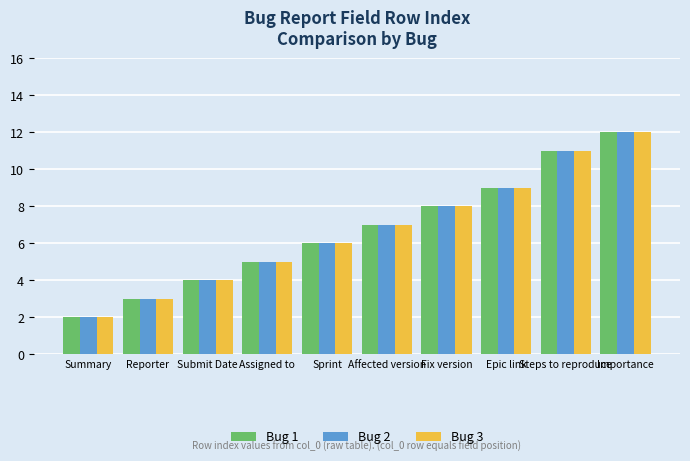

What is the value of the Bug 3 bar at the 6th from the left?

7